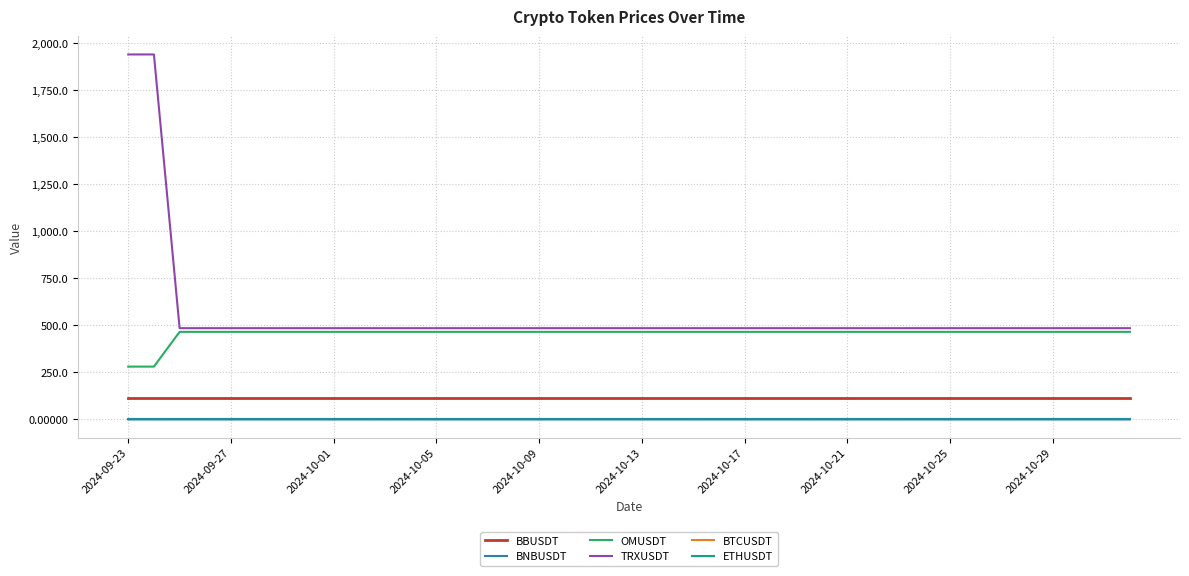

Which series has the largest total across all categories?

TRXUSDT